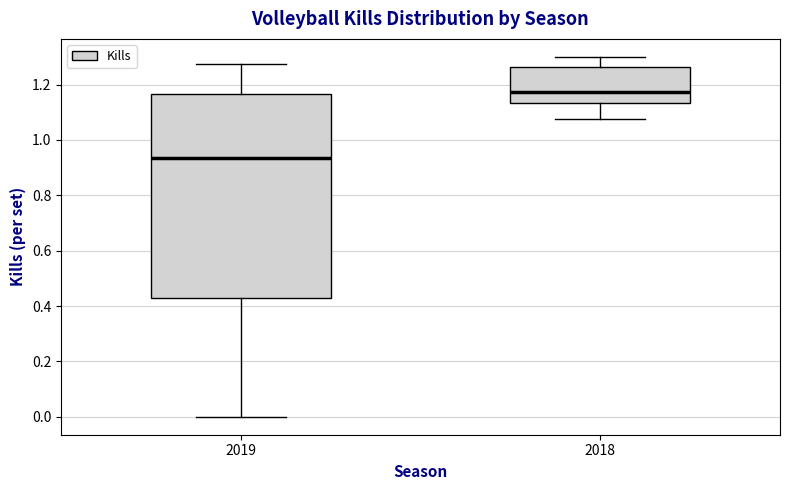

Which box is the tallest, from its lower edge to its upper edge?

2019